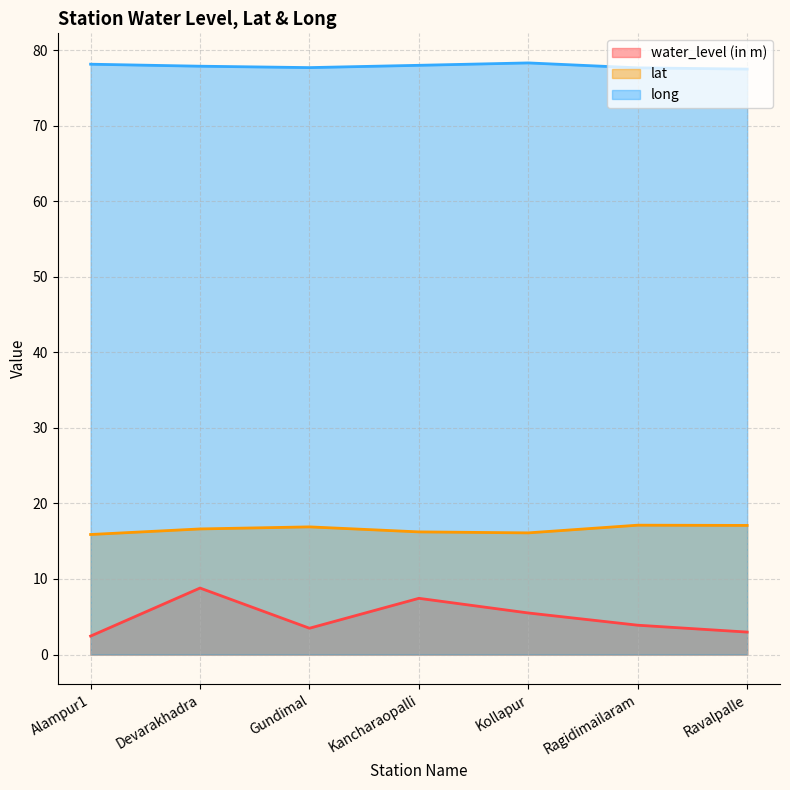

At which category is the sum across all series the highest?

Devarakhadra